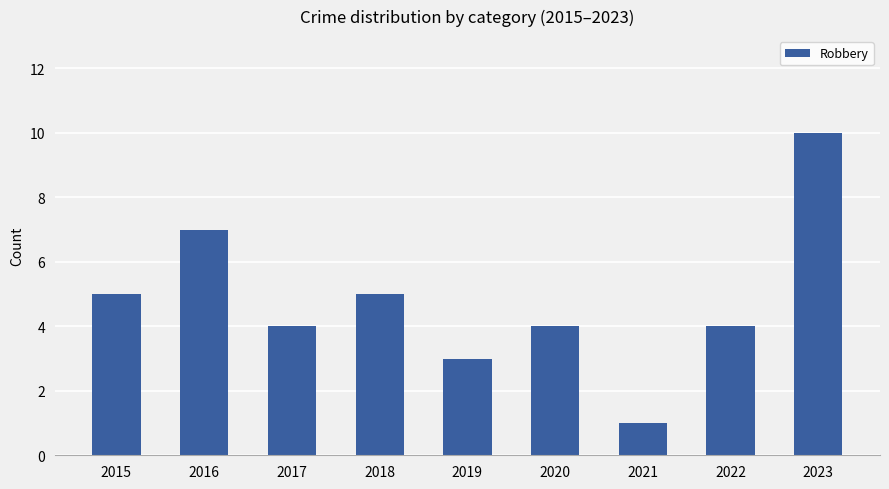

What is the minimum value shown in the chart?

1